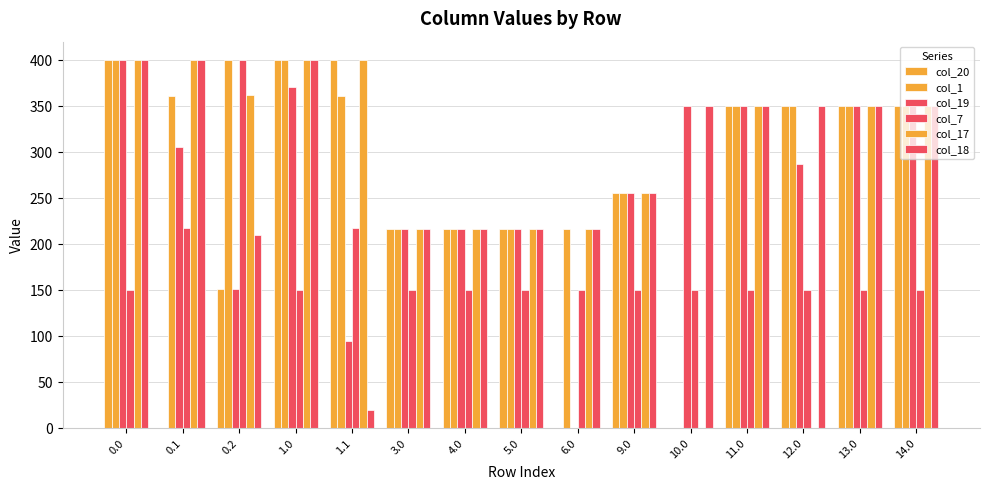

Which series has the widest spread of values?

col_20